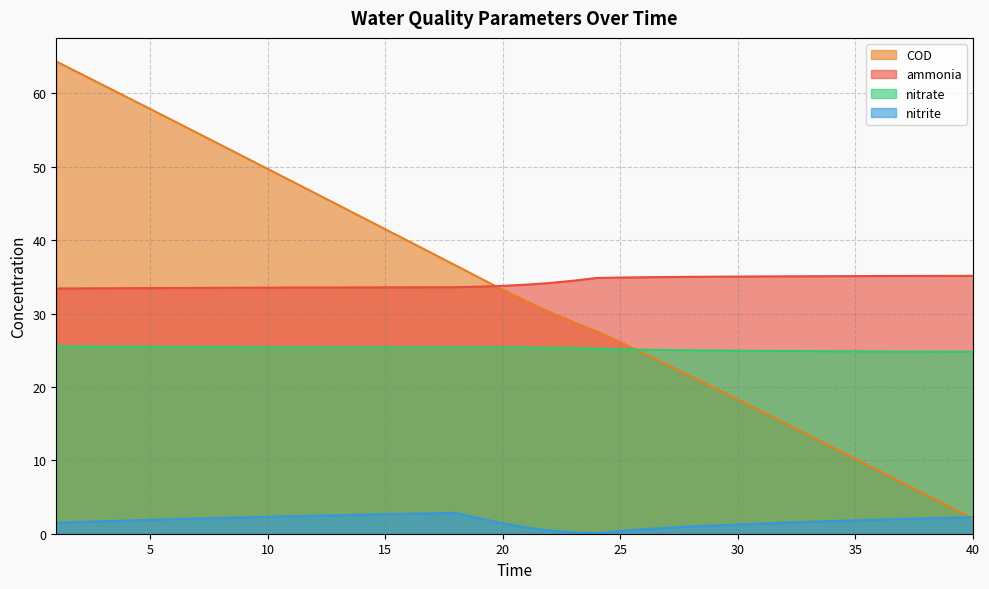

True or false: COD has a value of 56.2 at 6.

True